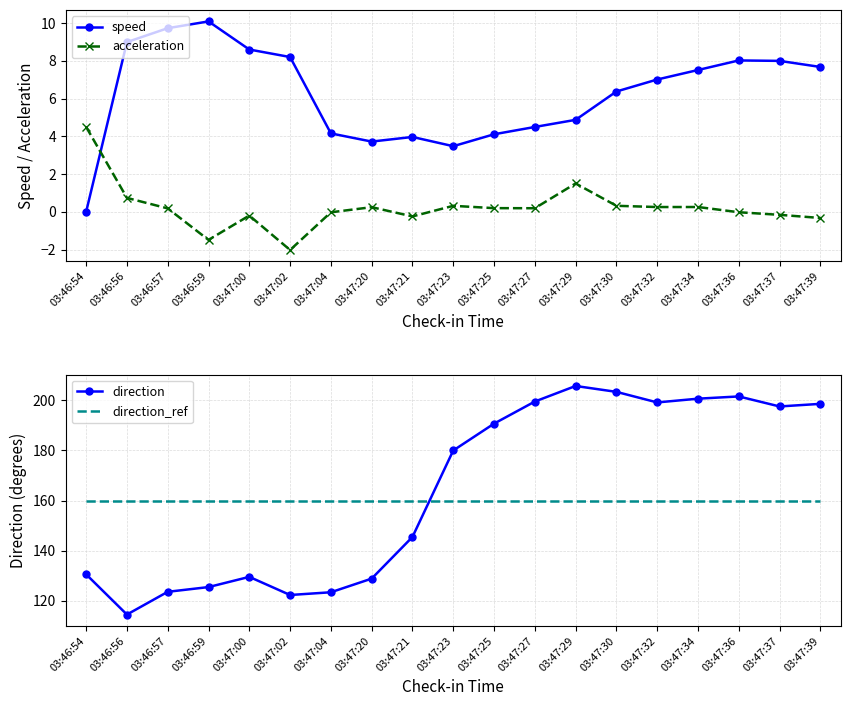

At 03:47:27, list the series in order from largest to smallest.

direction, direction_ref, speed, acceleration